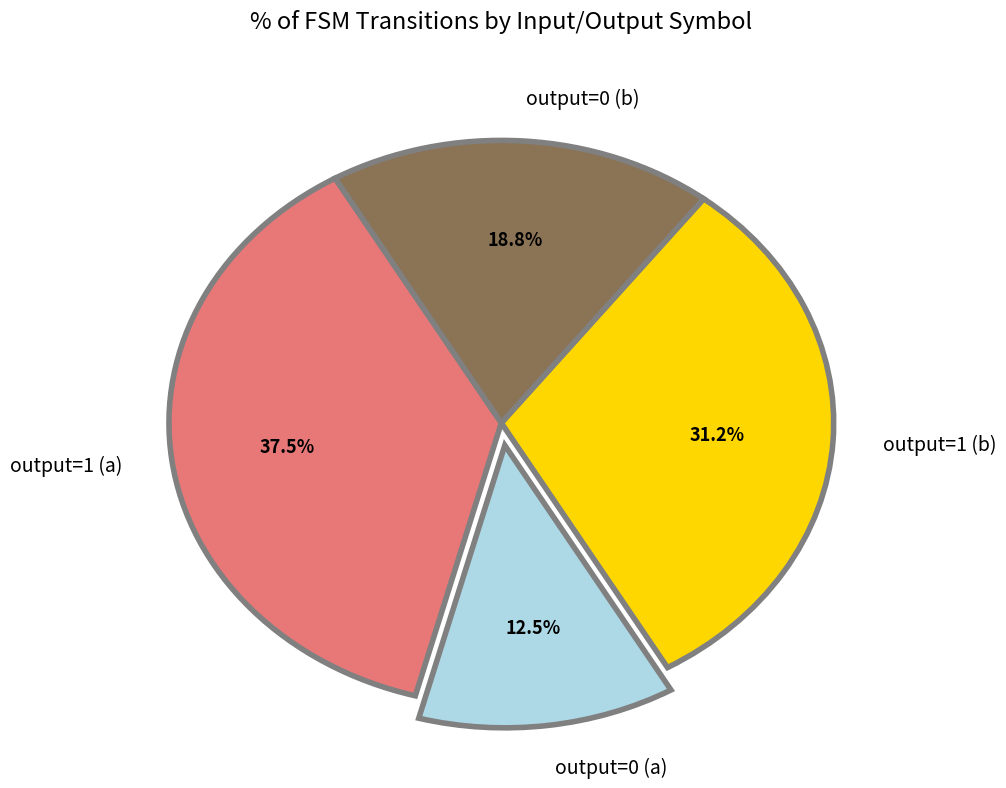

Does any single category account for the majority?

No